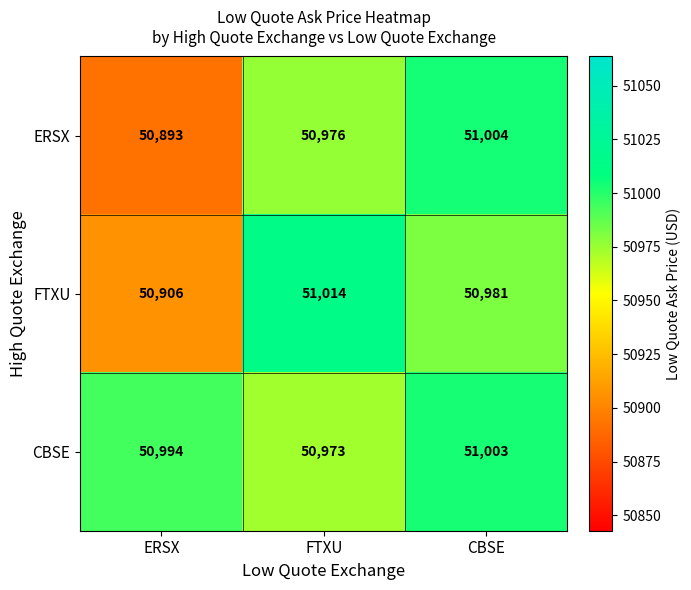

Reading left to right, extract all data points from this chart.

ERSX: 50893	50976	51004
FTXU: 50906	51014	50981
CBSE: 50994	50973	51003